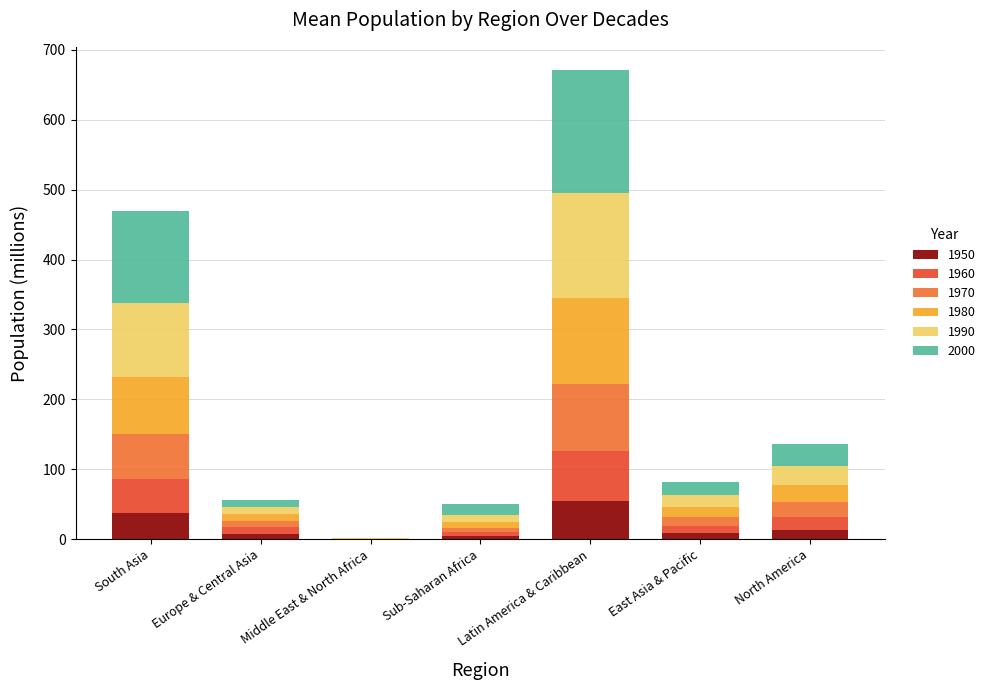

What is the total value across all series at South Asia?

469.8